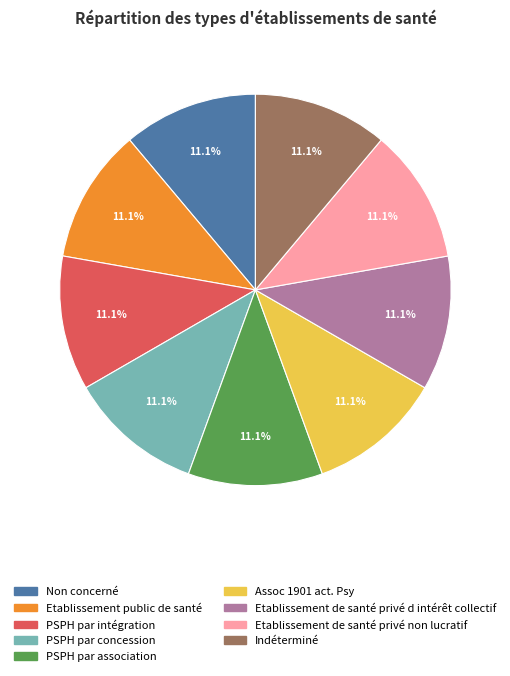

To the nearest percent, what percentage of the pie is PSPH par association?

11%